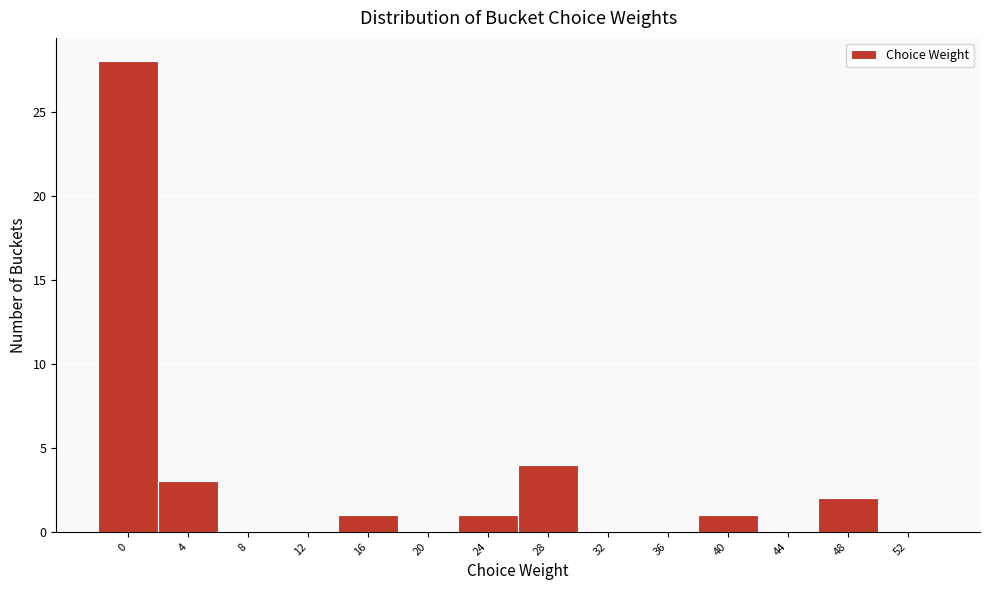

Reading left to right, what are all the values shown in this chart?

0=28	4=3	8=0	12=0	16=1	20=0	24=1	28=4	32=0	36=0	40=1	44=0	48=2	52=0